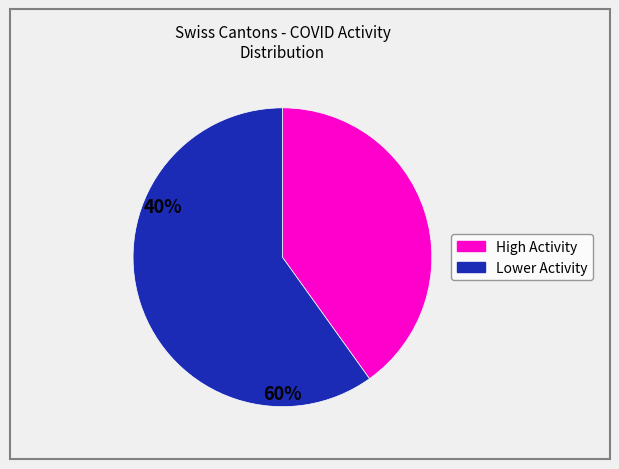

Does any single category account for the majority?

Yes